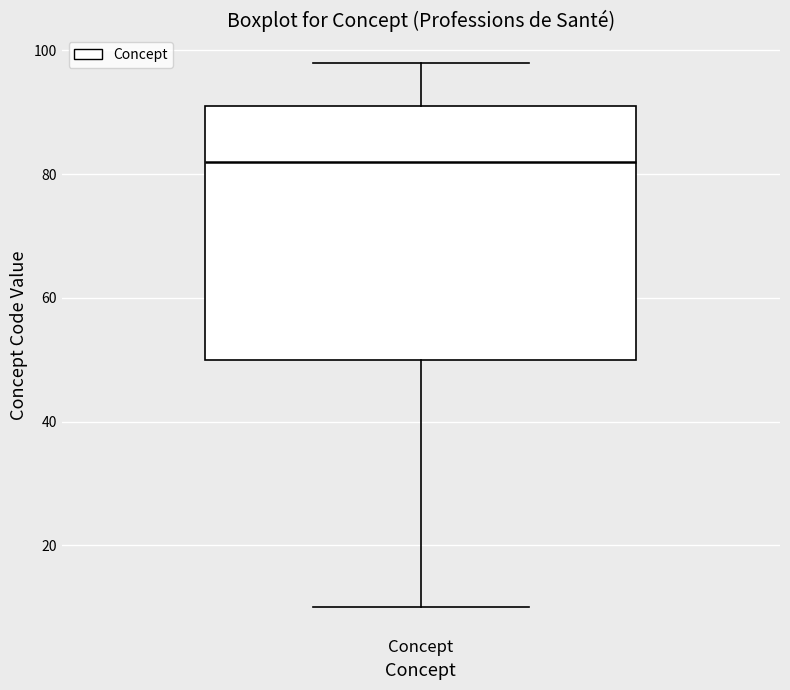

Read this box plot against the y-axis: the position of the median line, the range covered by the box, and the ends of both whiskers. The values are not printed on the chart, so give them approximately, as read against the axis.

median 82, box 50 to 92, whiskers 10 to 98